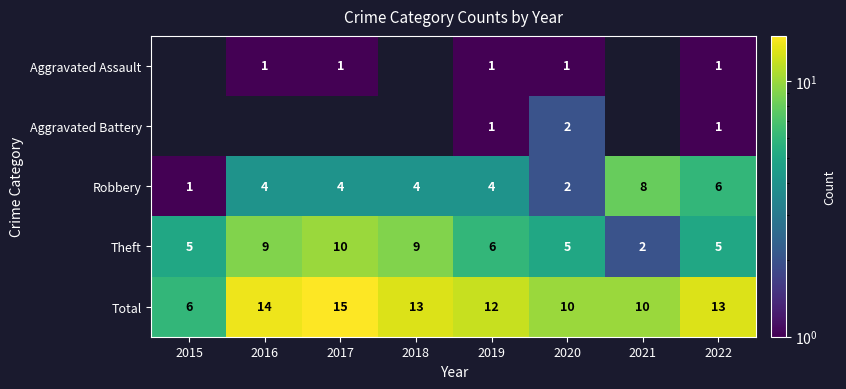

What is the sum of the Total values at 2015 and 2022?

19